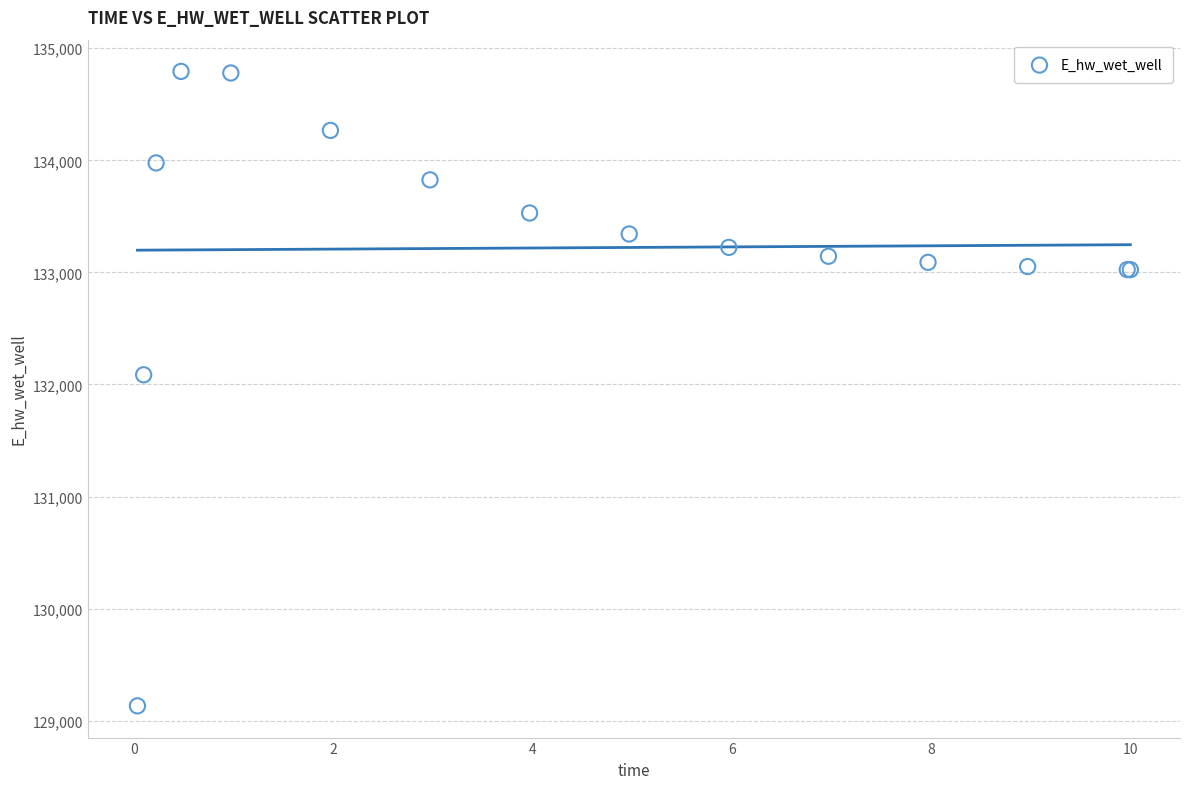

What Y value in the scatter plot is closest to 131962?

132086.2